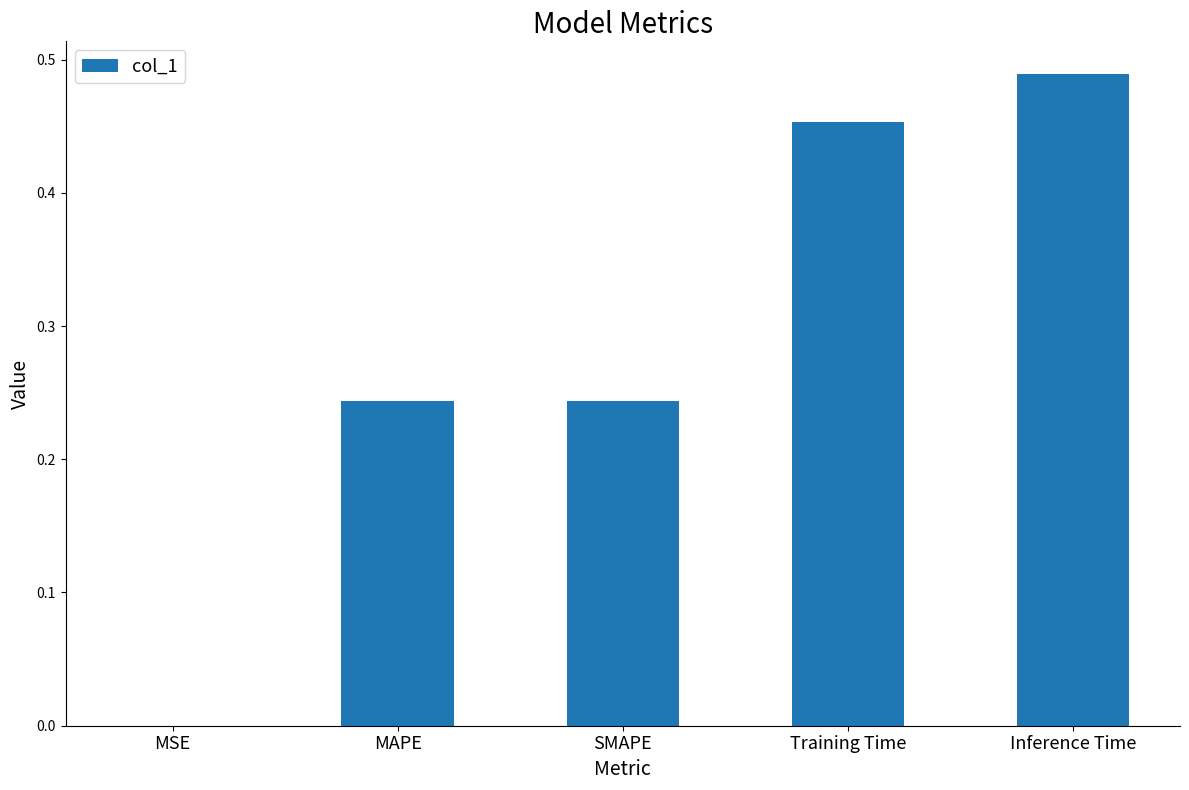

The value at MSE is 0.0. True or false?

True